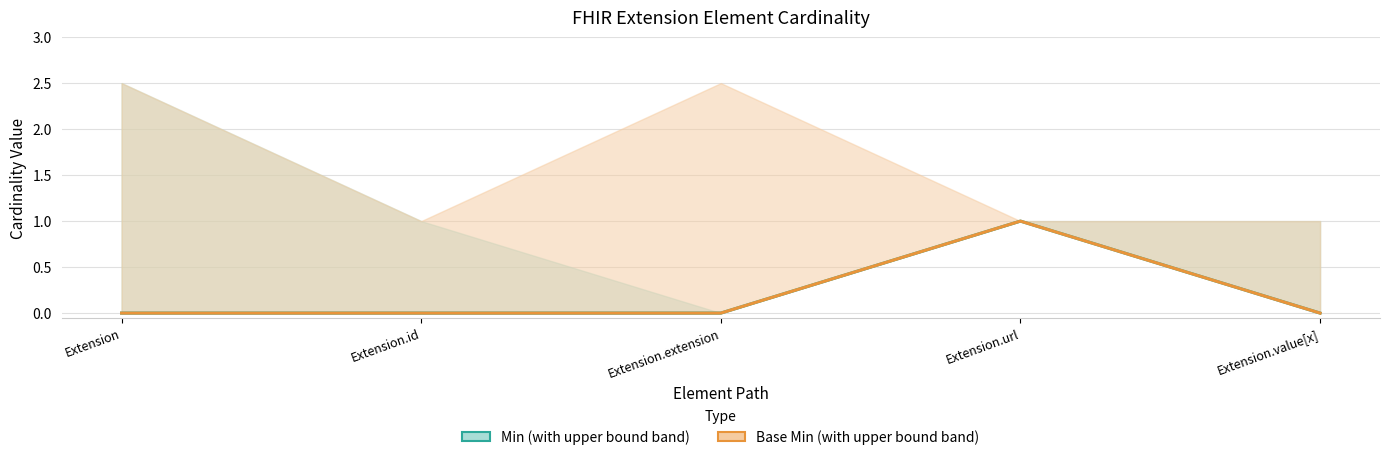

Which series has the widest spread of values?

Min